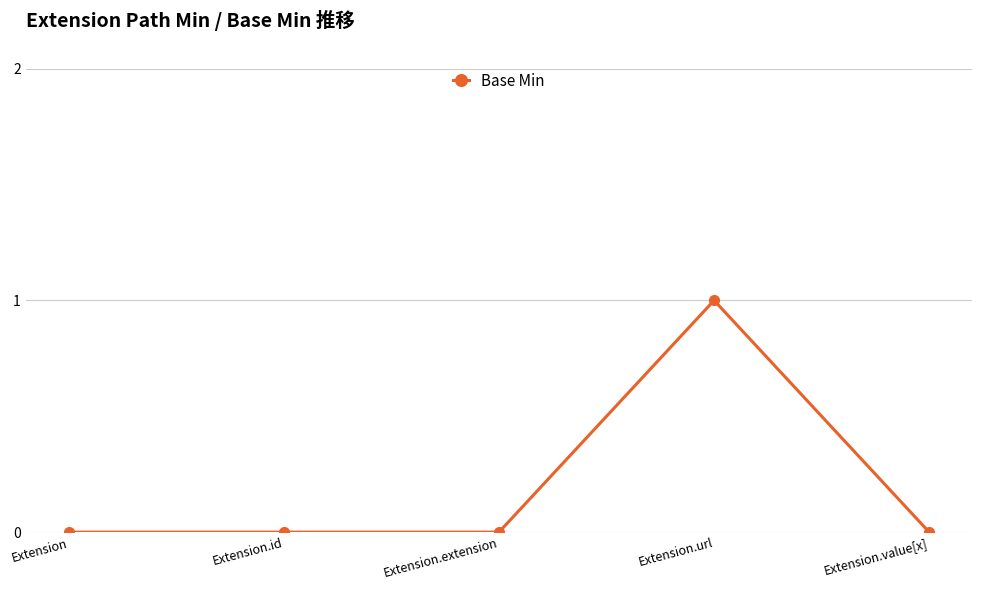

Reading left to right, transcribe all the data shown in this chart.

0	0	0	1	0